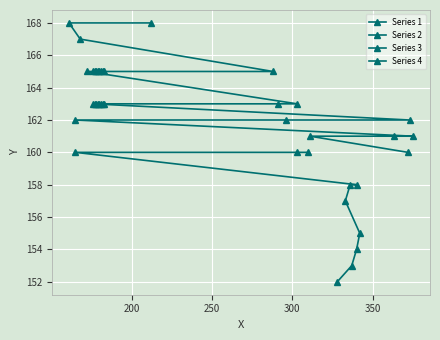

True or false: Series 1 has more than 0 interior local peaks.

False